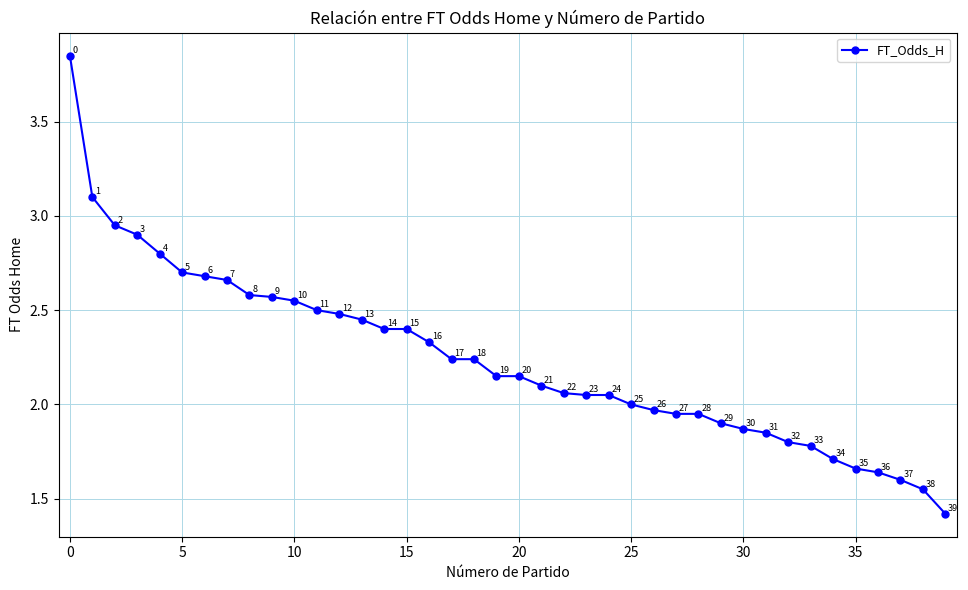

How many lines are shown in the chart?

1